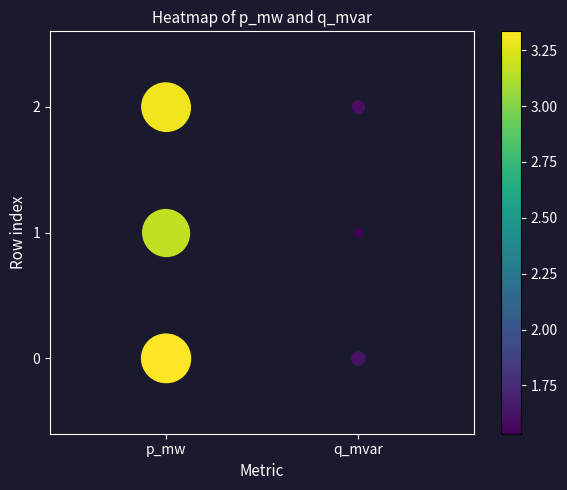

True or false: the data shows 0 at q_mvar.

True